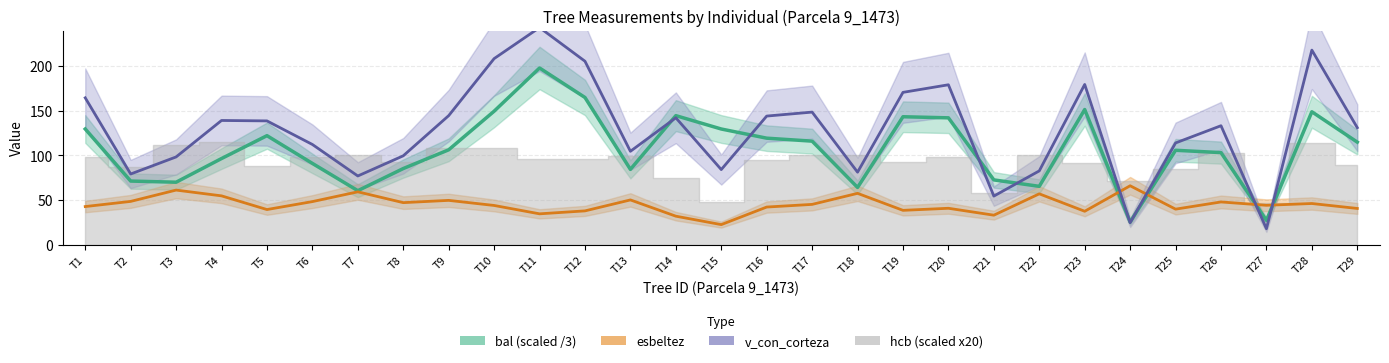

Rank the categories by bal (scaled /3) value from lowest to highest.

T24, T27, T7, T18, T22, T3, T2, T21, T13, T8, T6, T4, T26, T25, T9, T29, T17, T16, T5, T1, T15, T20, T19, T14, T28, T10, T23, T12, T11